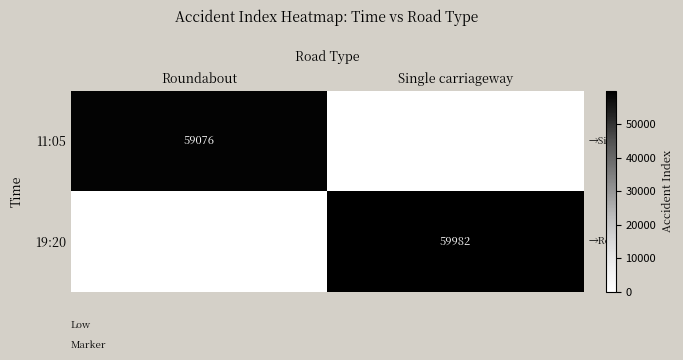

True or false: 11:05 has a value of 36313 at Roundabout.

False